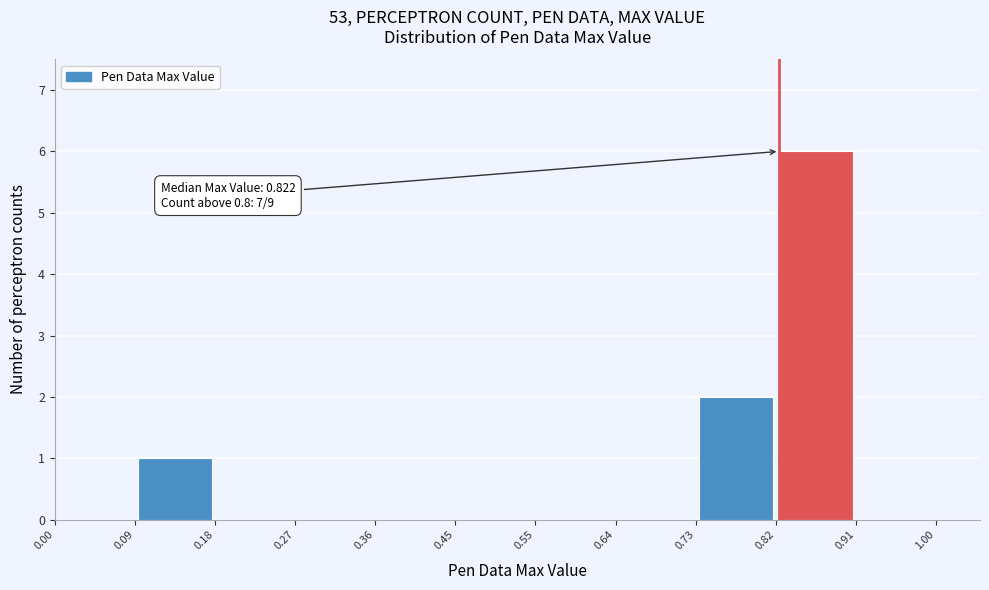

Which range on the x-axis has the tallest bar?

0.82 to 0.91